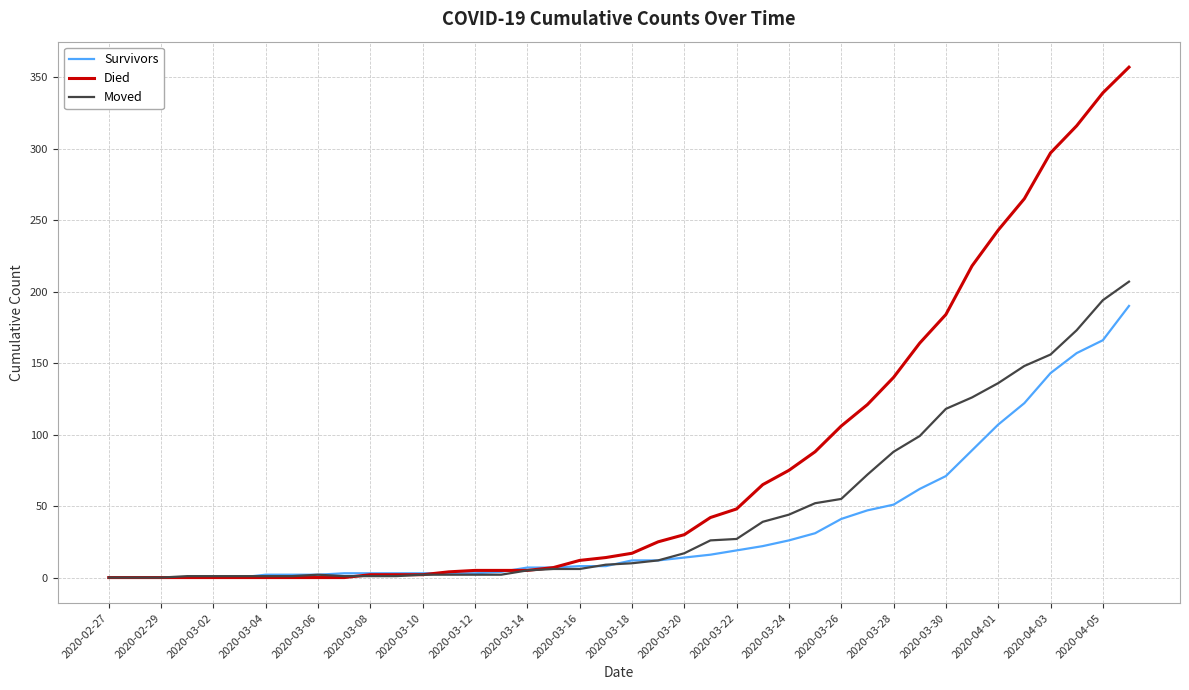

Rank the series by their maximum value, from lowest to highest.

Survivors, Moved, Died